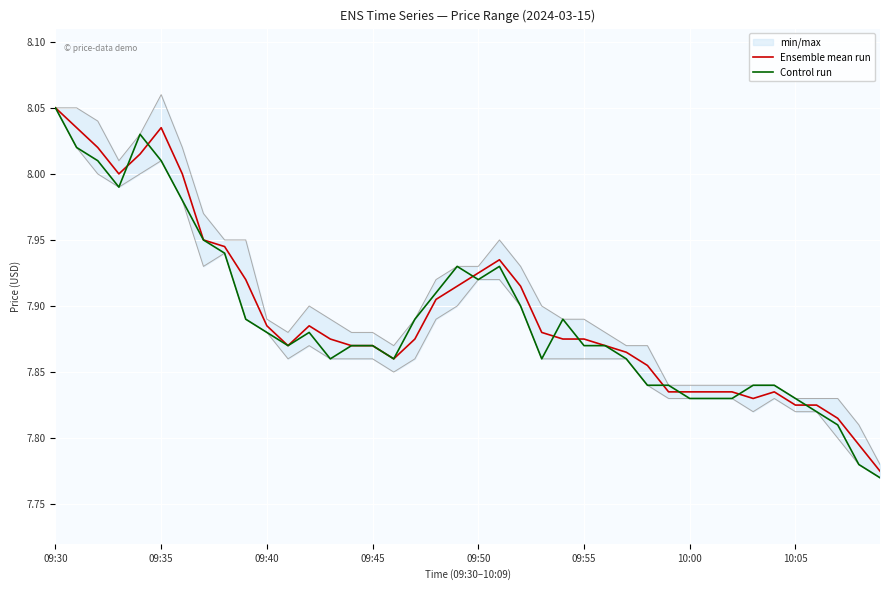

Which series ends up on top after the final intersection of Control run and Ensemble mean run?

Ensemble mean run